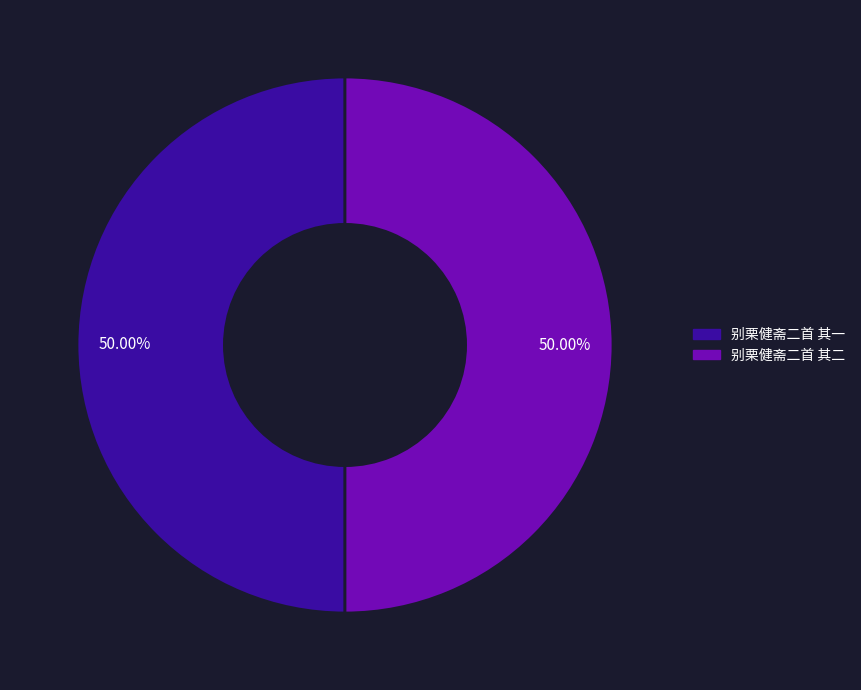

Is the sum of 别栗健斋二首 其二 and 别栗健斋二首 其一 greater than half?

Yes